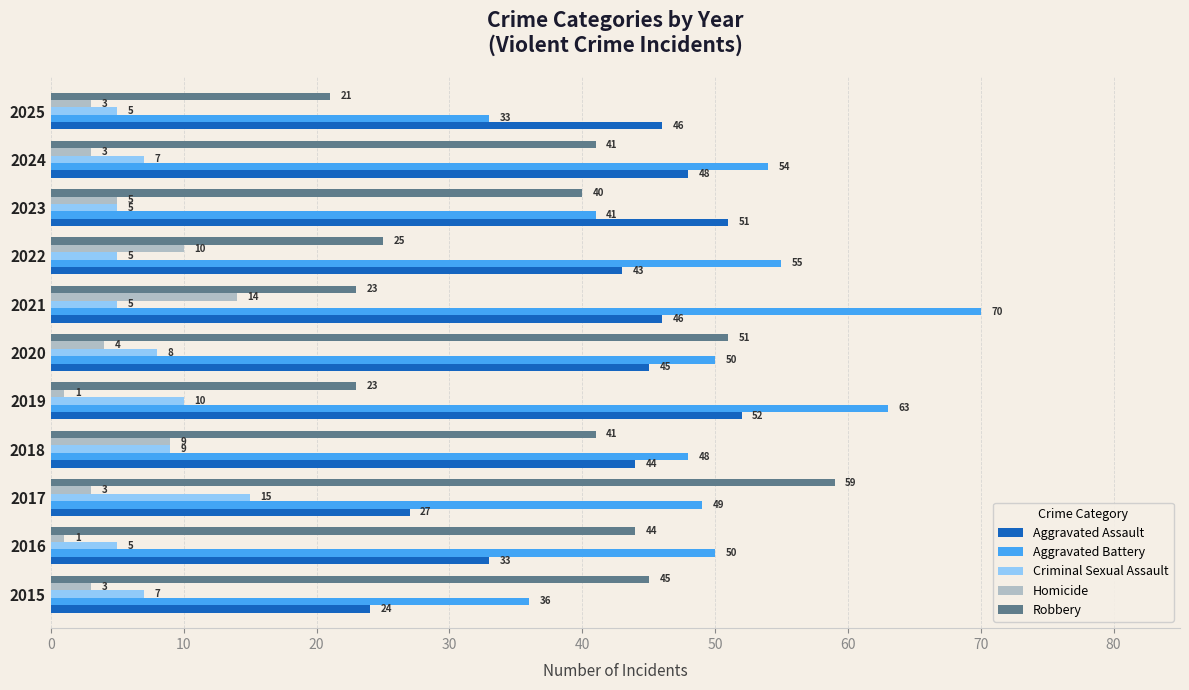

What is the minimum value shown in the chart?

1